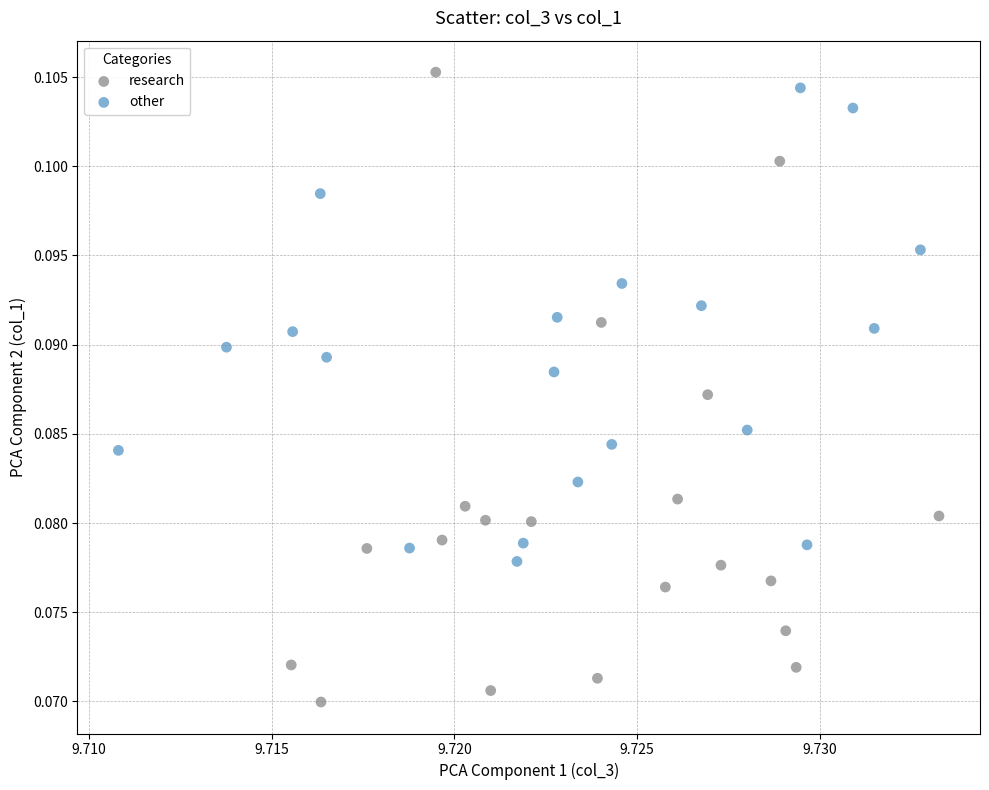

What are all the series names shown in the legend?

research, other